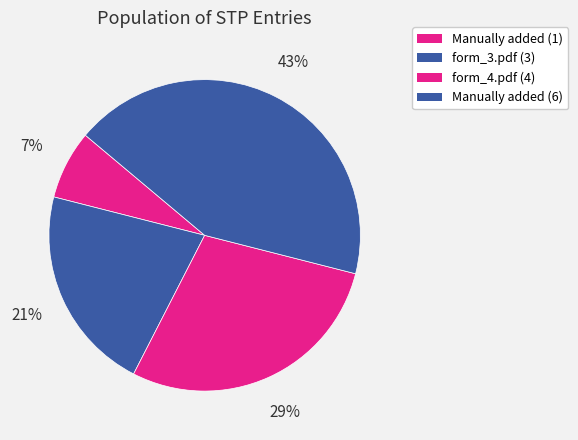

What percentage is the form_4.pdf (4) slice, to the nearest percent?

29%